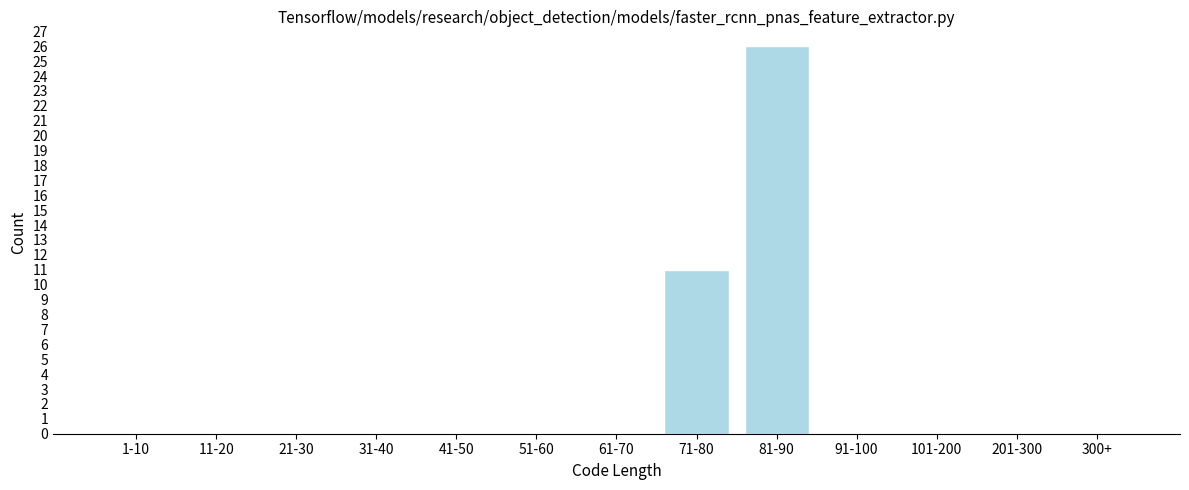

Reading right to left, transcribe all the data shown in this chart.

300+=0	201-300=0	101-200=0	91-100=0	81-90=26	71-80=11	61-70=0	51-60=0	41-50=0	31-40=0	21-30=0	11-20=0	1-10=0